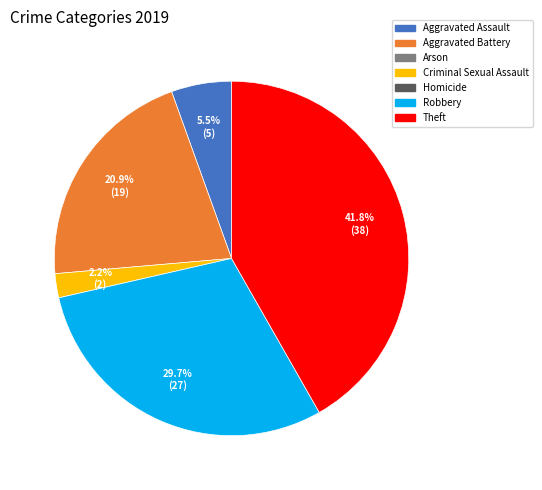

Is there any slice that represents more than half of the pie?

No